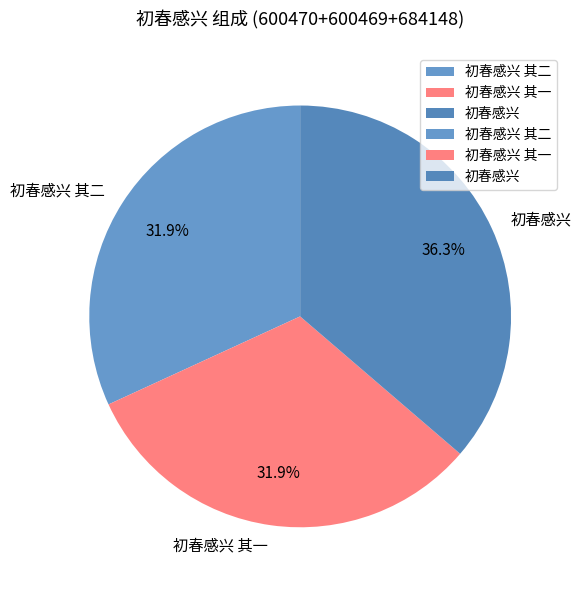

What is the ratio of the value at 初春感兴 其一 to the value at 初春感兴 其二?

1.0